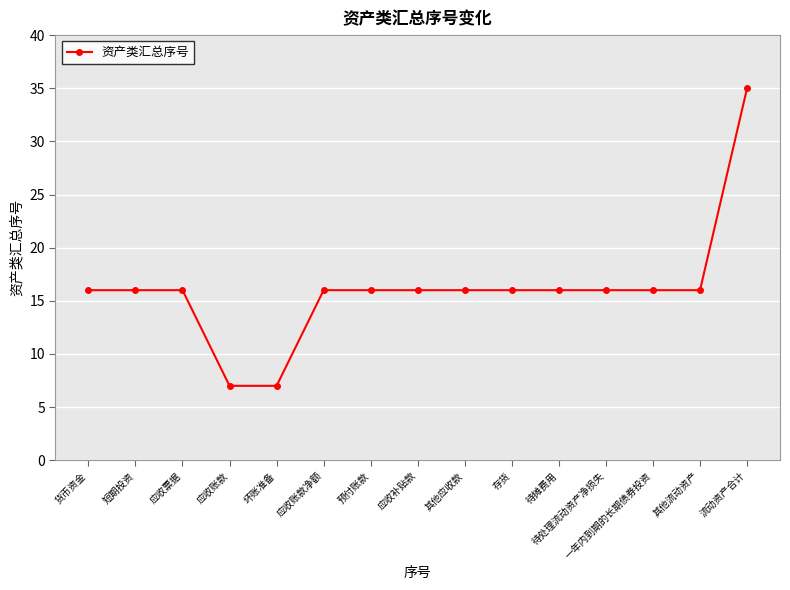

Reading left to right, what are all the values shown in this chart?

16	16	16	7	7	16	16	16	16	16	16	16	16	16	35